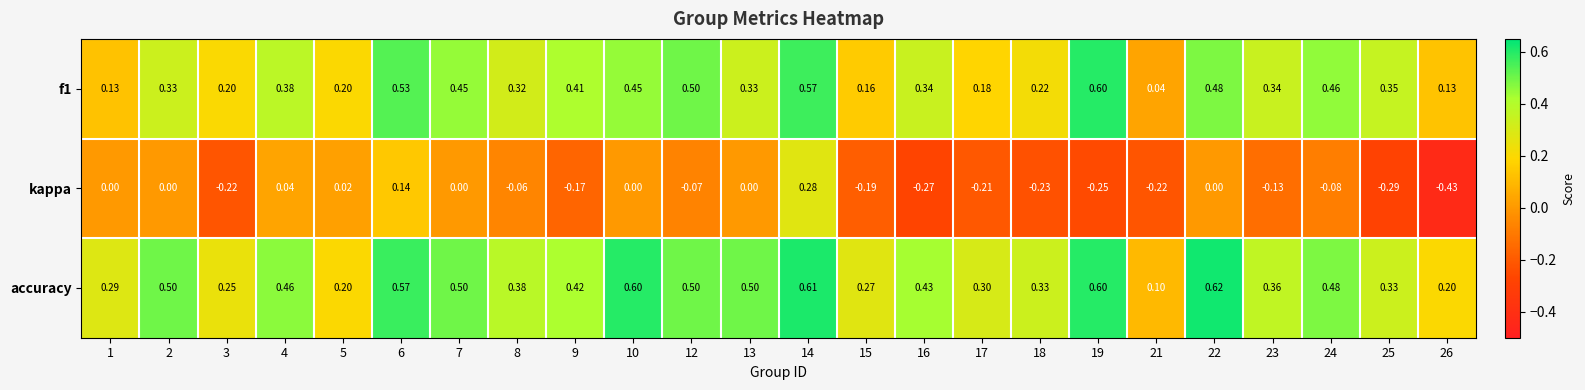

Which series changed the most between 24 and 26?

kappa